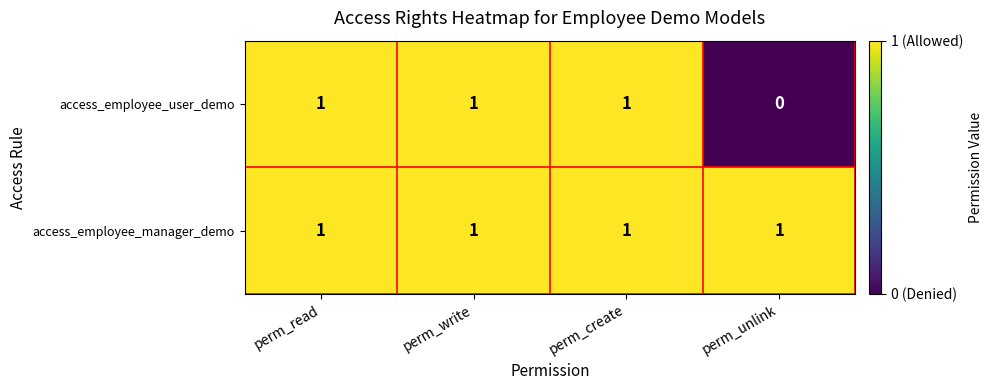

Reading left to right, what are all the values shown in this chart?

access_employee_user_demo: perm_read=1	perm_write=1	perm_create=1	perm_unlink=0
access_employee_manager_demo: perm_read=1	perm_write=1	perm_create=1	perm_unlink=1